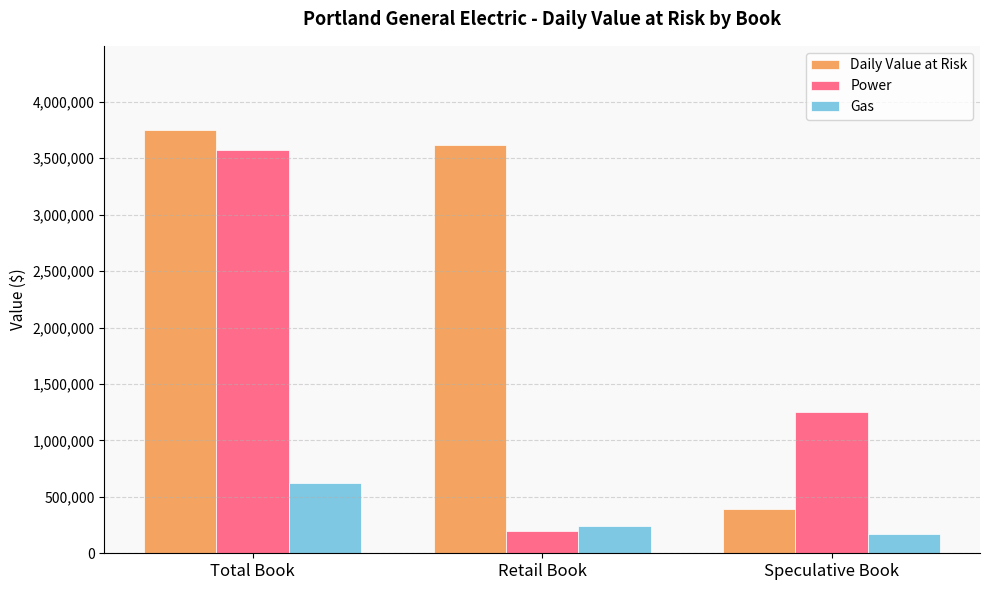

Which category has the lowest value in the Power series?

Retail Book